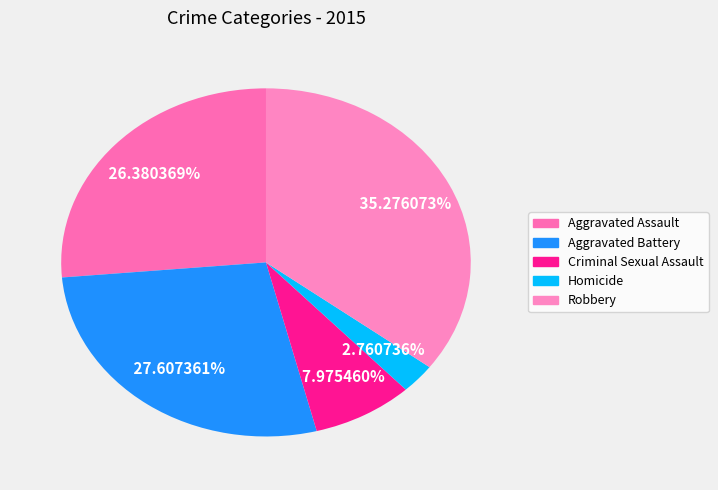

Is it true that Criminal Sexual Assault is 15% of the pie?

False